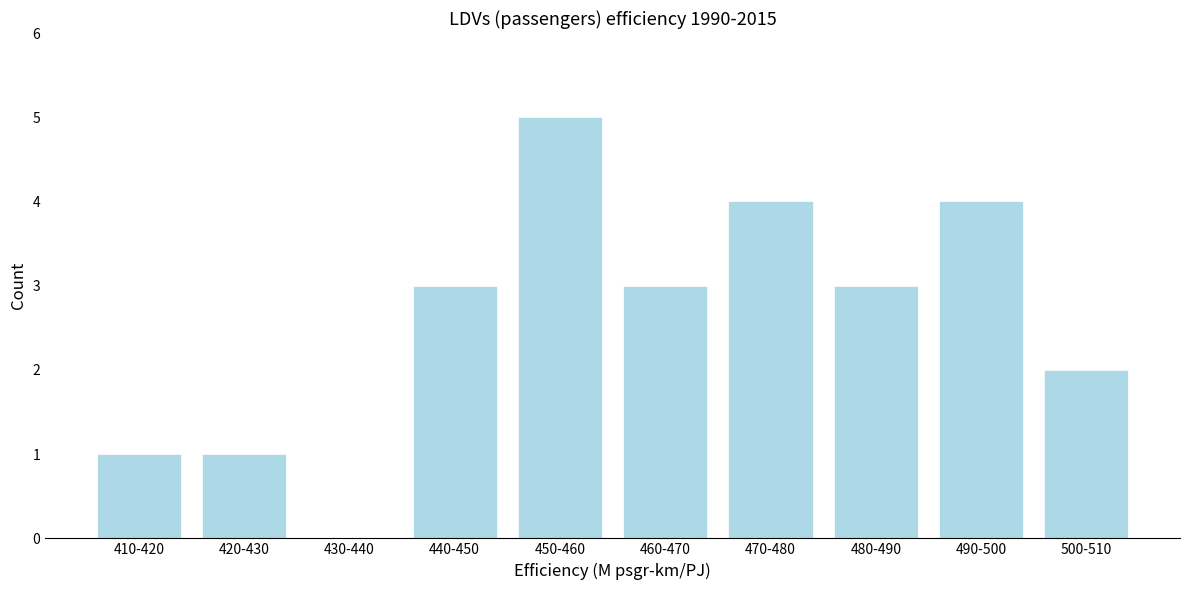

Reading left to right, transcribe all the data shown in this chart.

410-420=1	420-430=1	430-440=0	440-450=3	450-460=5	460-470=3	470-480=4	480-490=3	490-500=4	500-510=2